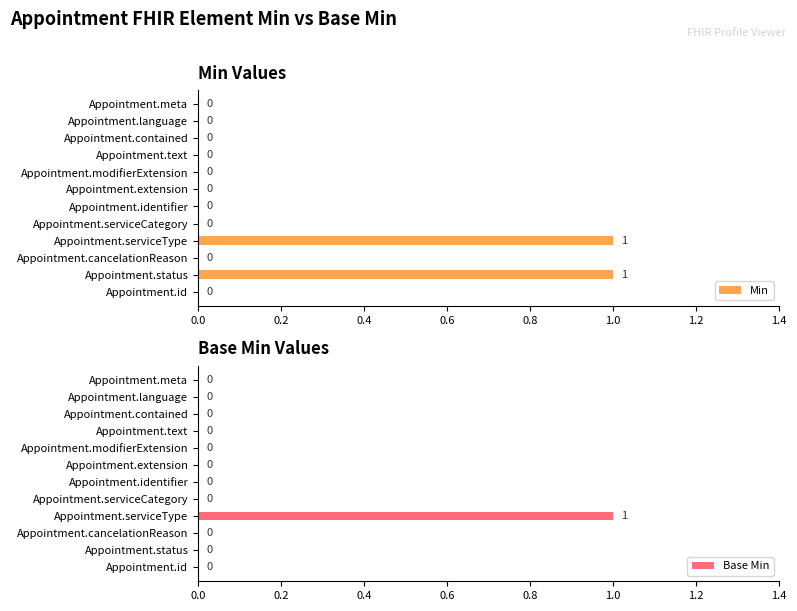

Is it true that Min equals 0 at Appointment.contained?

True